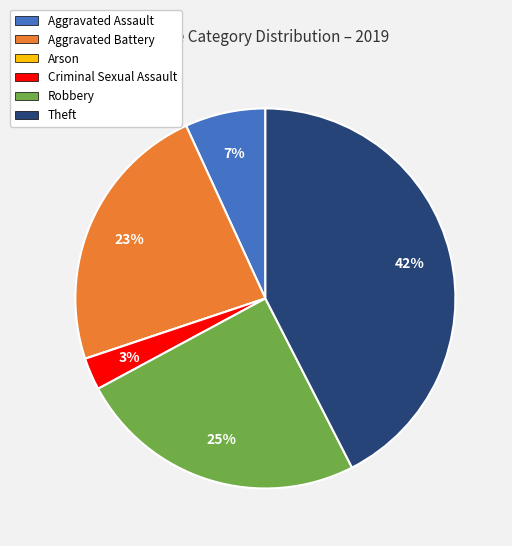

Does Criminal Sexual Assault account for over 50% of the chart?

No